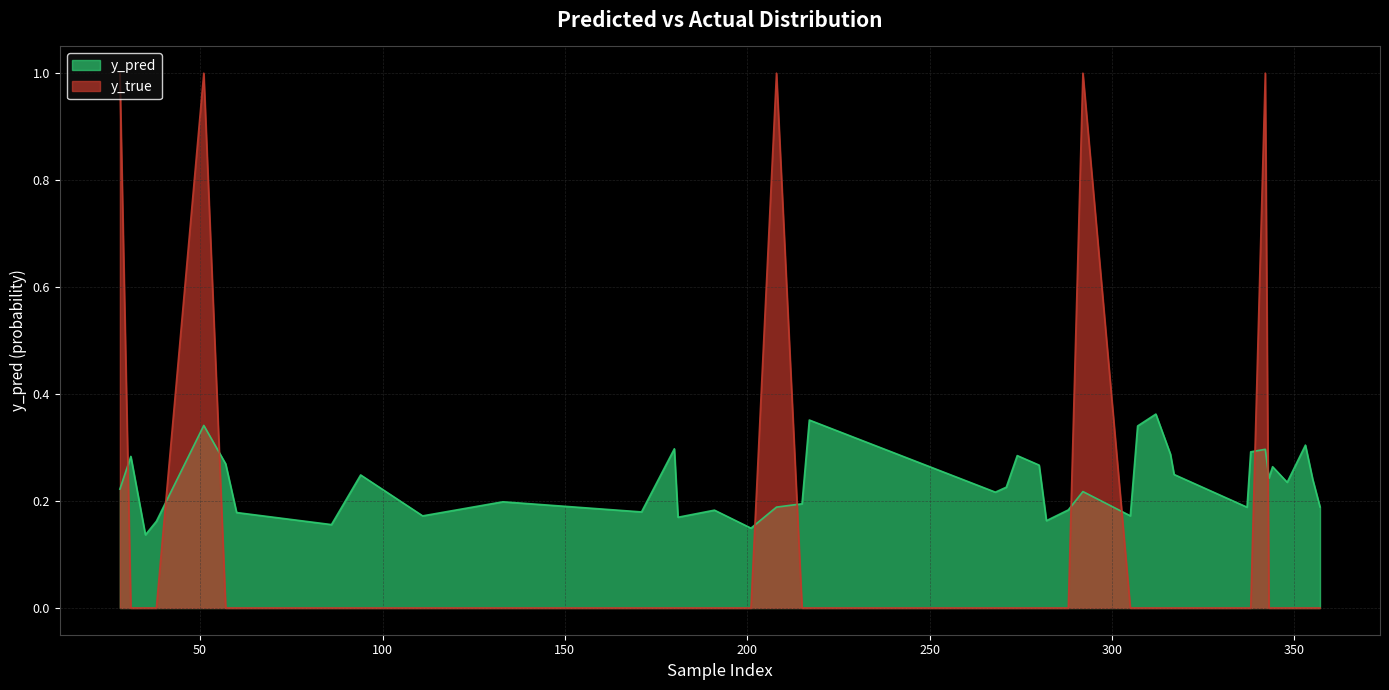

Rank the categories by y_true value from lowest to highest.

31, 35, 38, 57, 60, 86, 94, 111, 133, 171, 180, 181, 191, 201, 215, 217, 268, 271, 274, 280, 282, 288, 305, 307, 312, 316, 317, 337, 338, 343, 344, 348, 353, 355, 357, 28, 51, 208, 292, 342